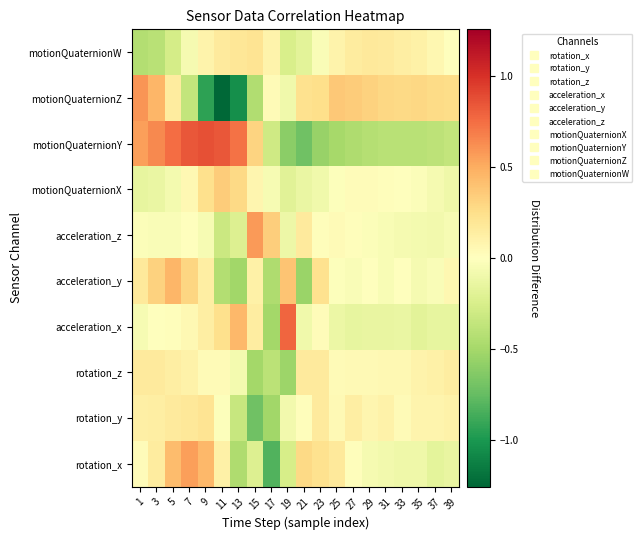

What is the difference between the highest and lowest values at 23?

0.8